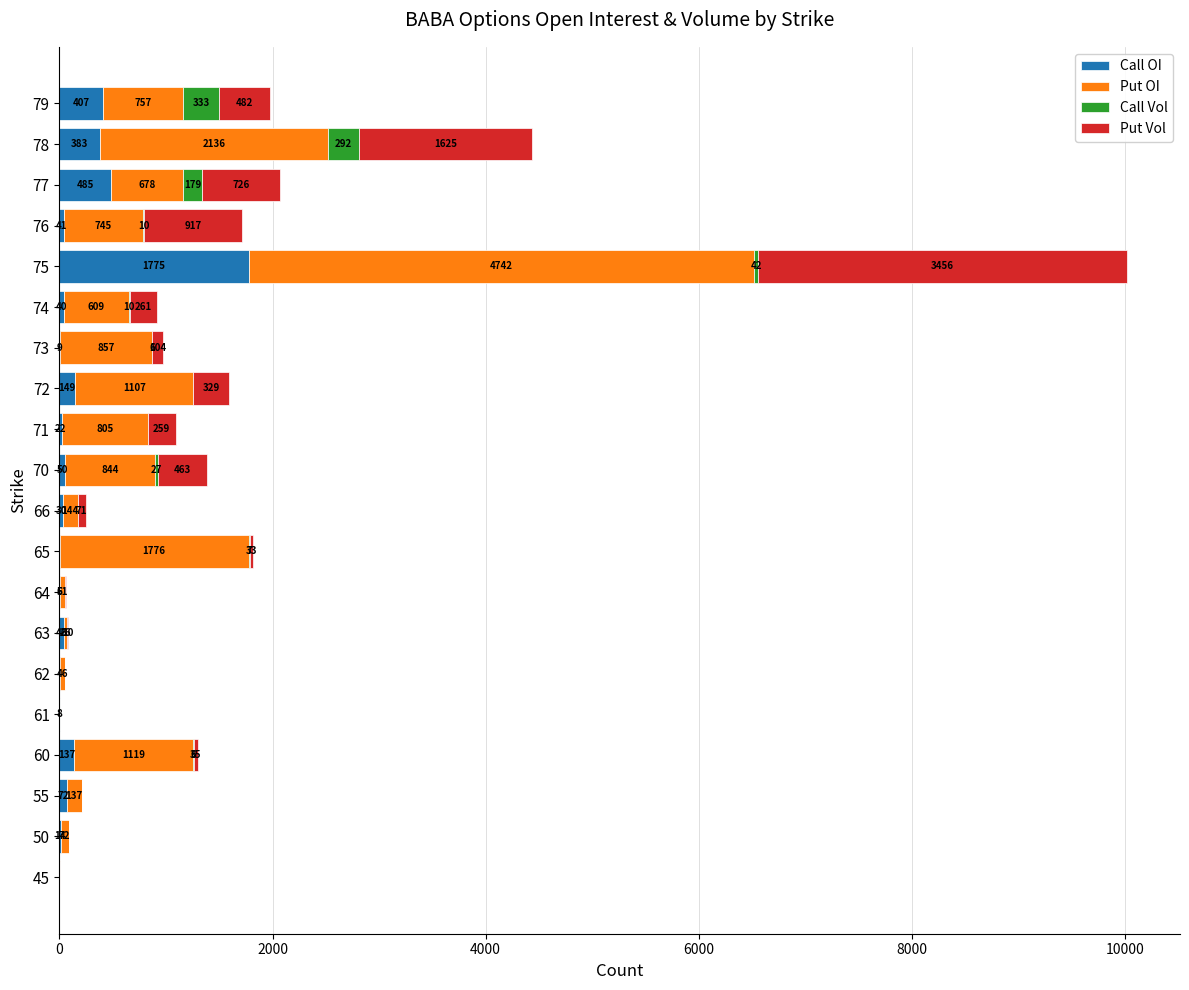

What is the sum of all Call OI values?

3679